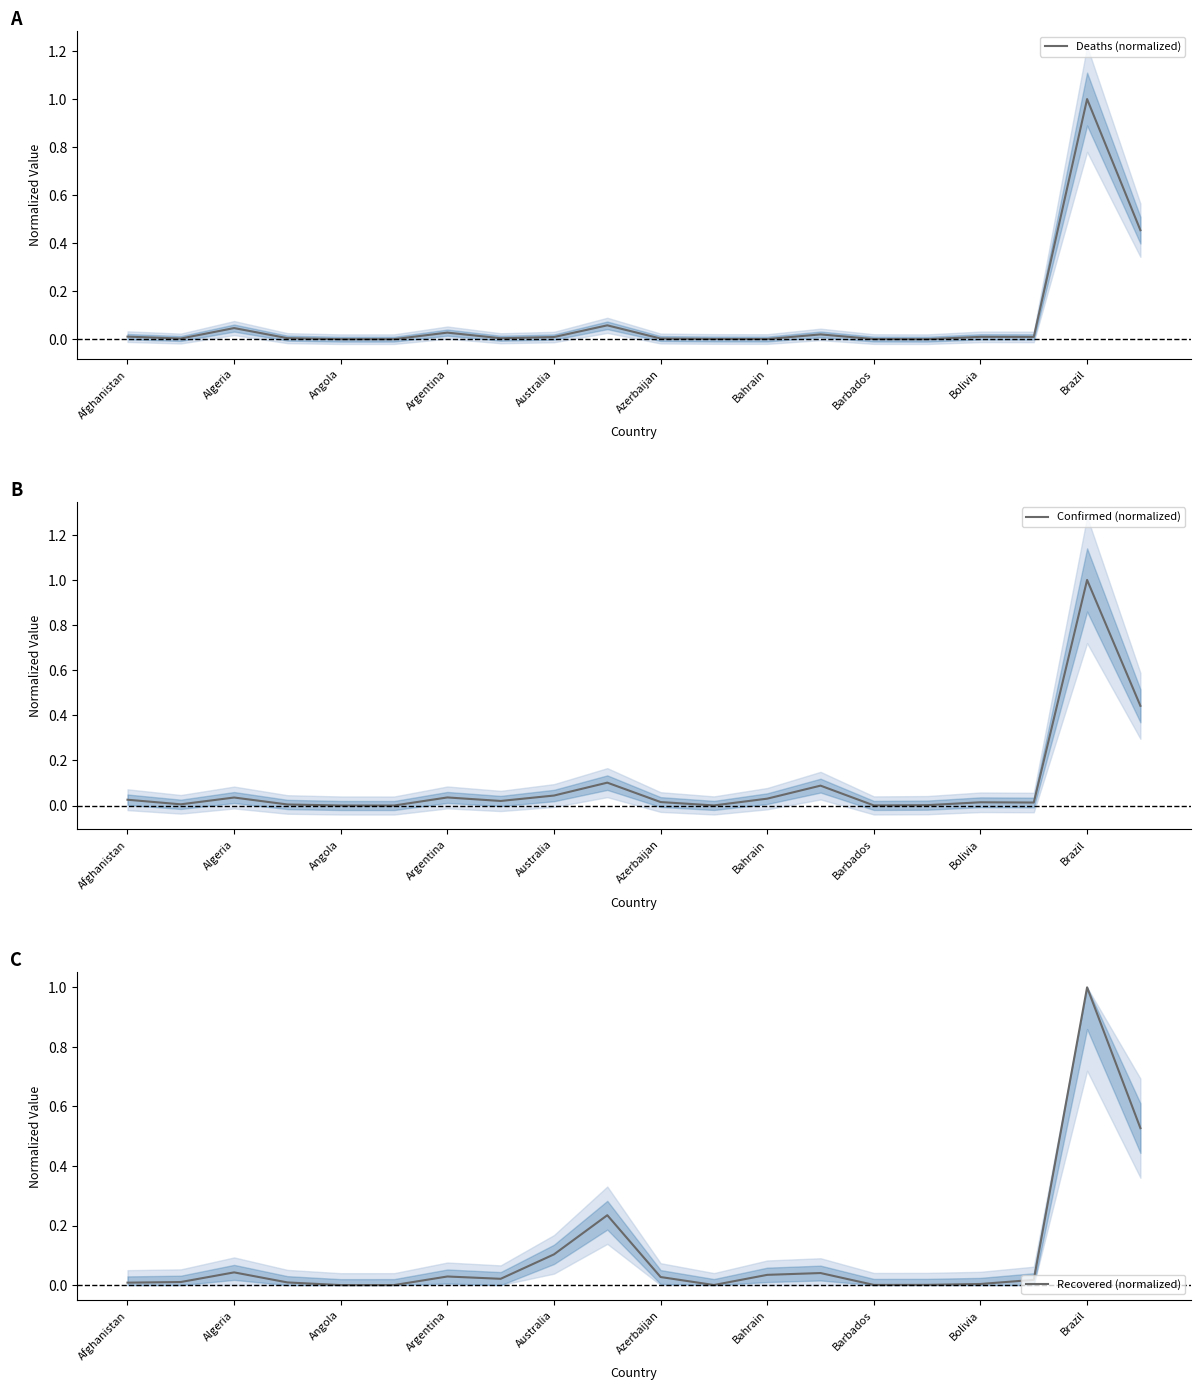

Which series has the widest spread of values?

Deaths (normalized)